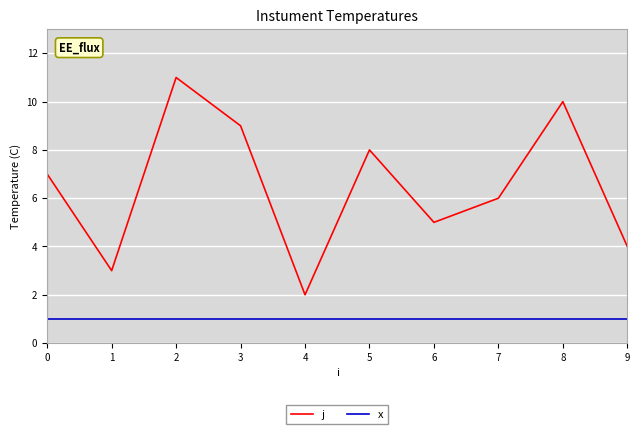

How many distinct data groups are displayed?

2